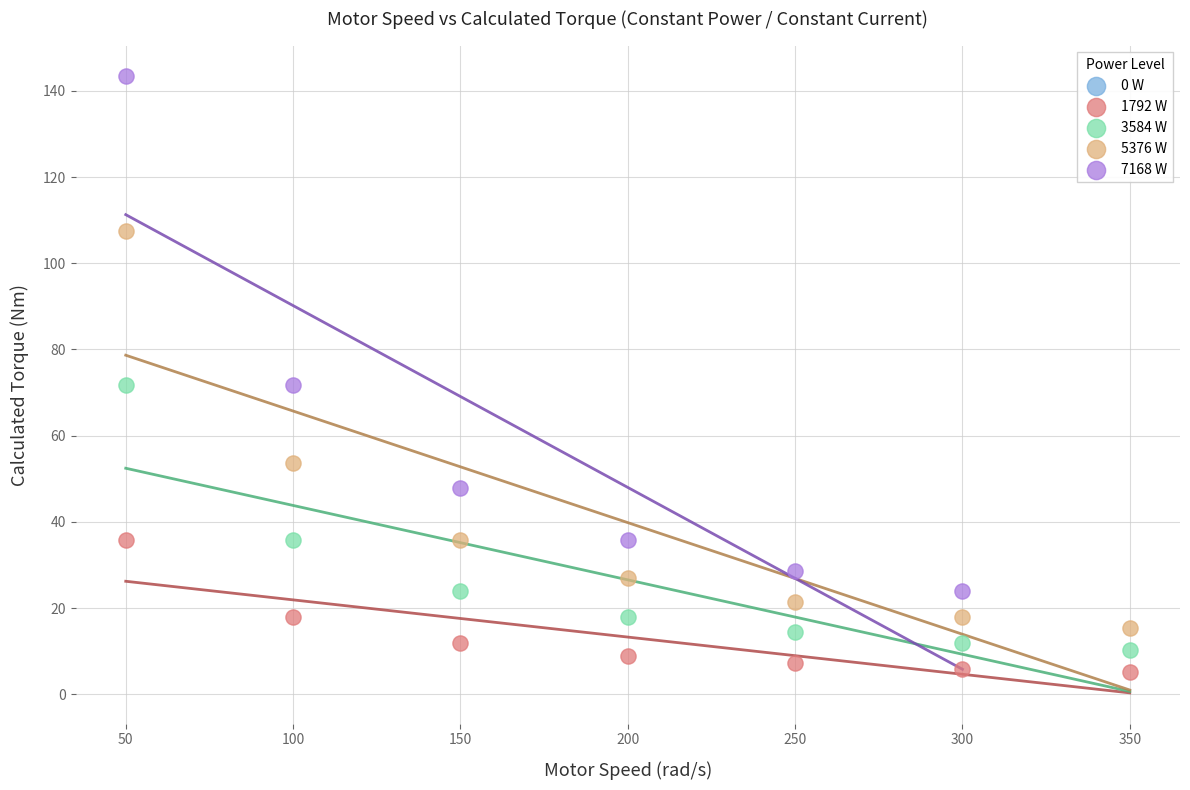

Which series contains the lowest Y value?

1792 W